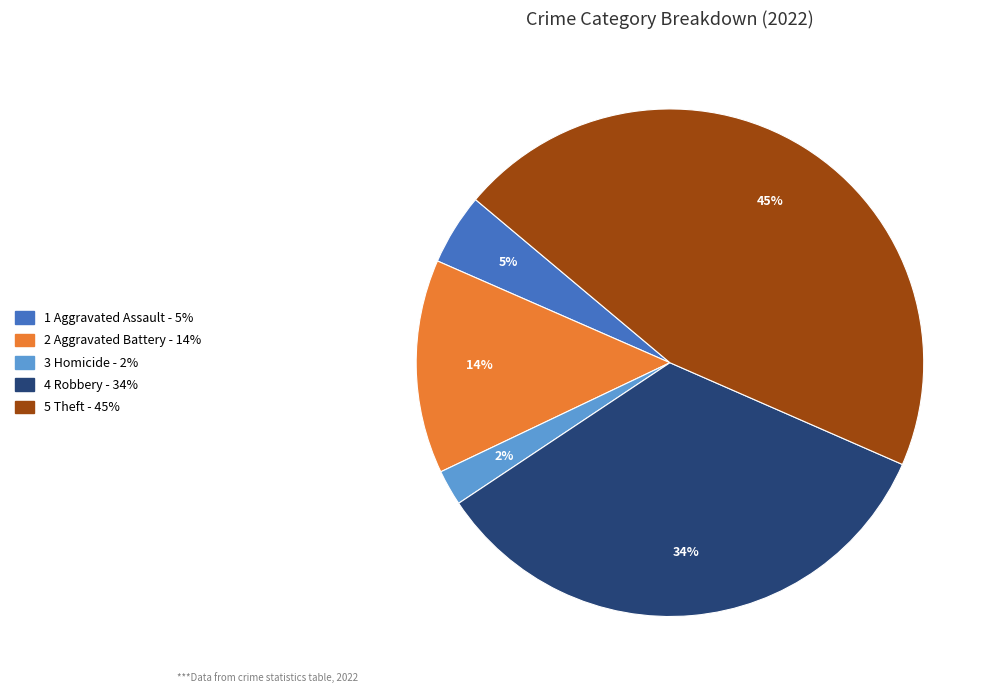

To the nearest percent, what is the average slice percentage?

20%